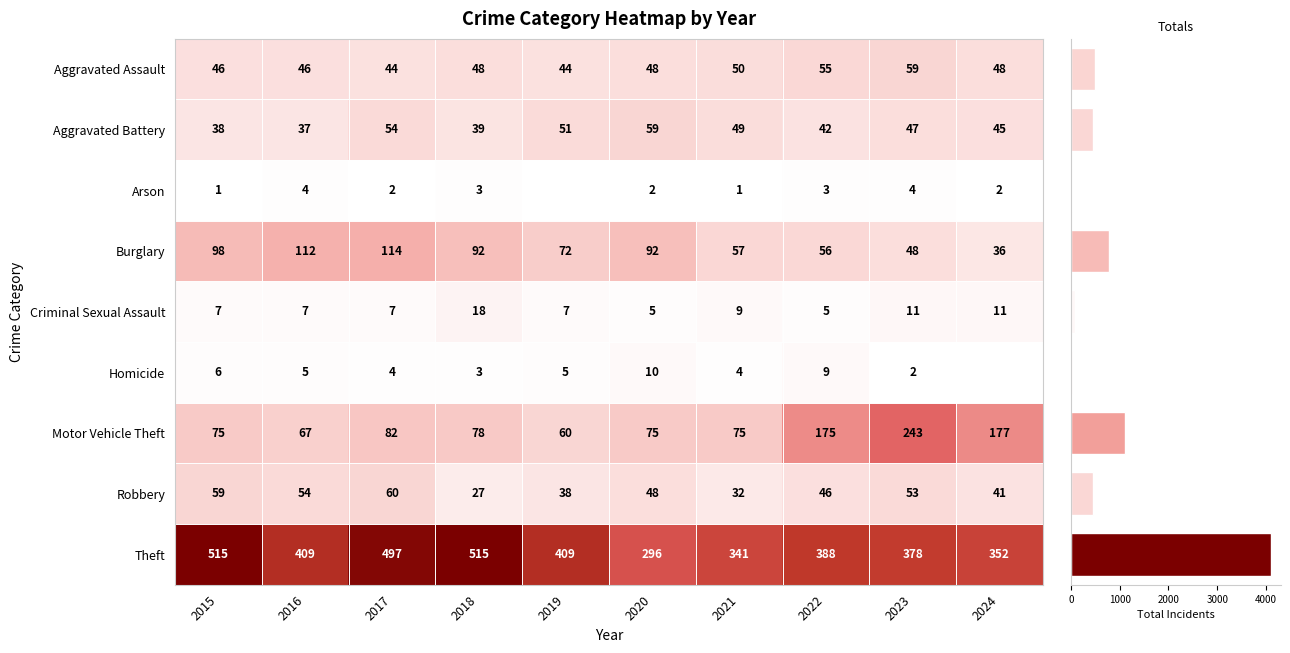

What is the approximate value of Criminal Sexual Assault at 2024?

11